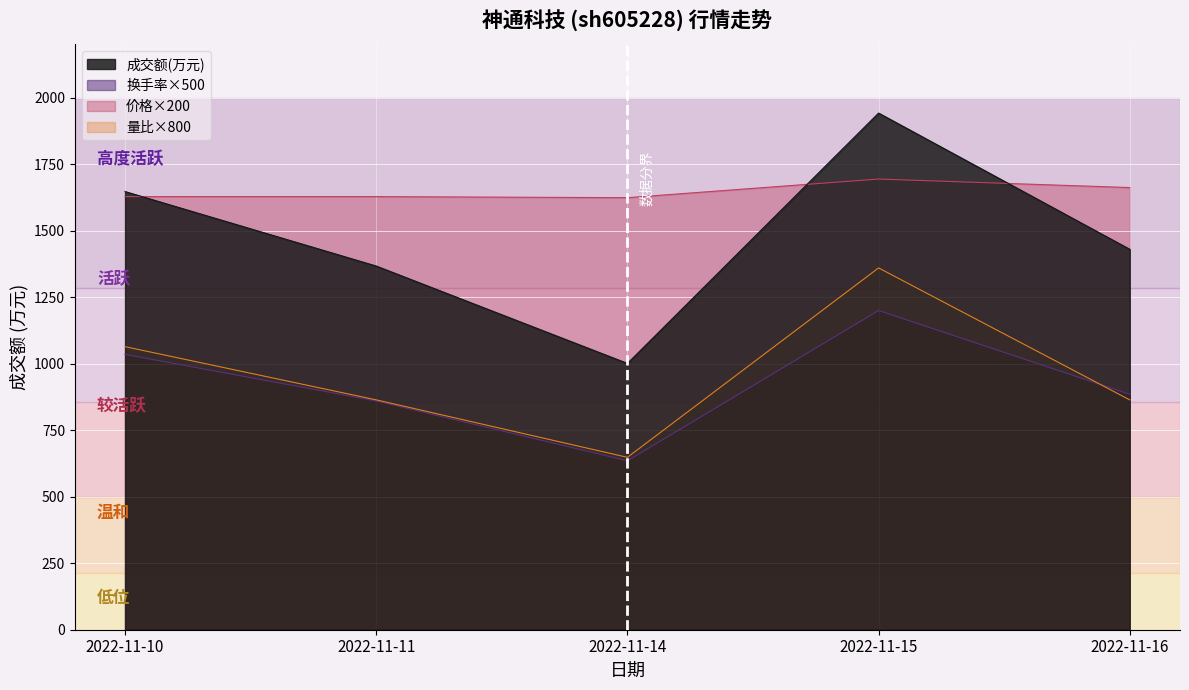

Reading left to right, what are all the values shown in this chart?

成交额(万元): 1647.0	1367.0	1001.0	1942.0	1430.0
换手率: 1035.0	860.0	635.0	1200.0	885.0
价格: 1628.0	1628.0	1624.0	1694.0	1662.0
量比: 1064.0	864.0	648.0	1360.0	864.0